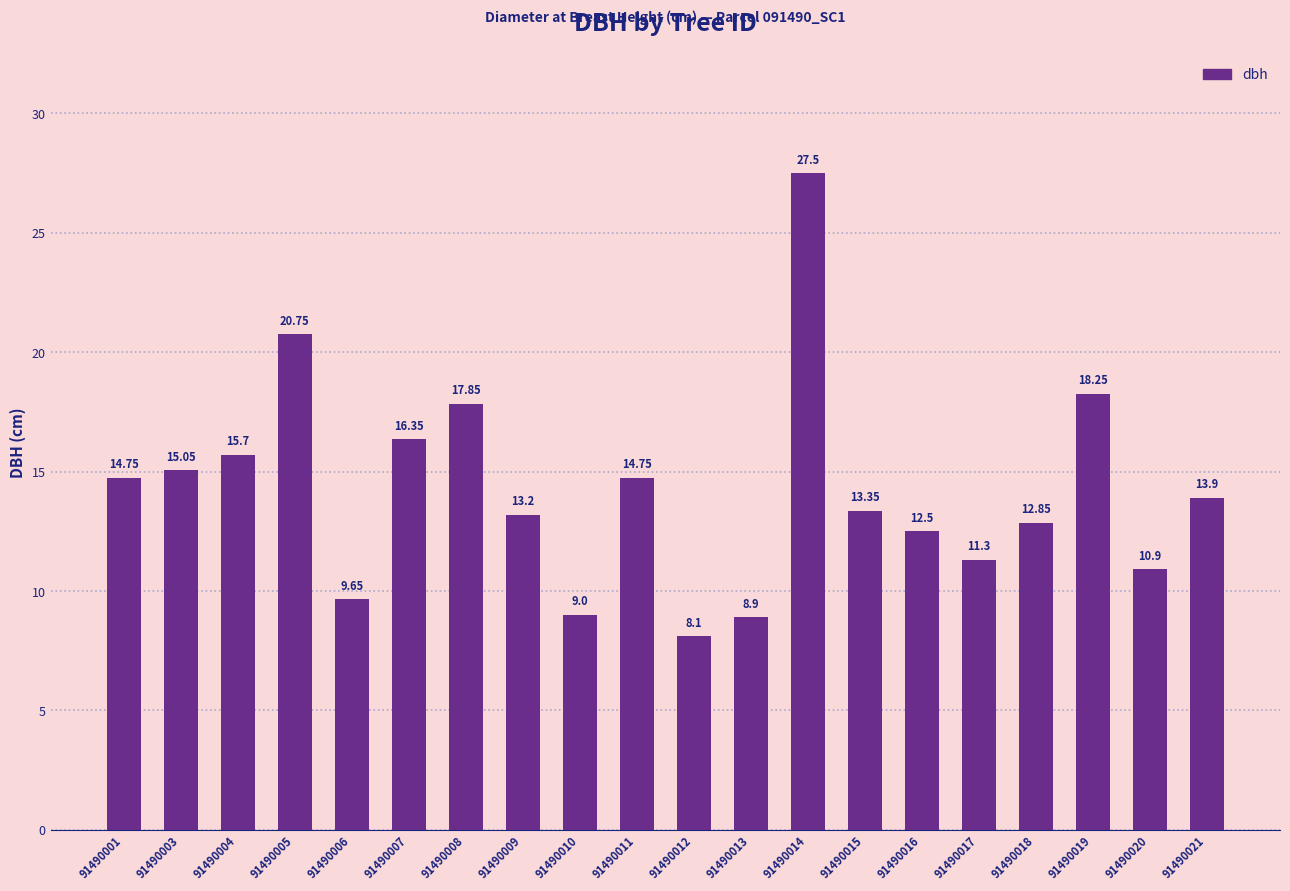

How many values exceed 13?

12